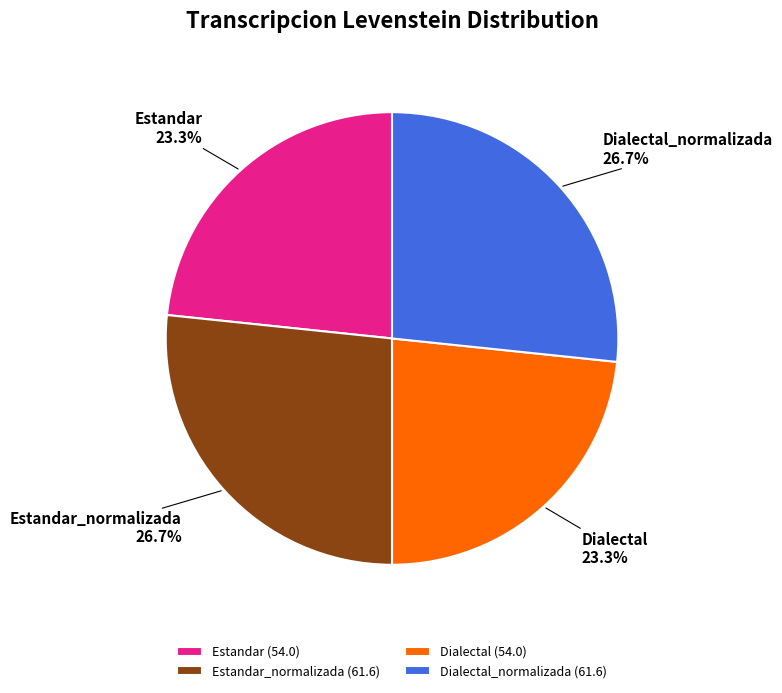

Between Dialectal_normalizada and Estandar, which is larger?

Dialectal_normalizada